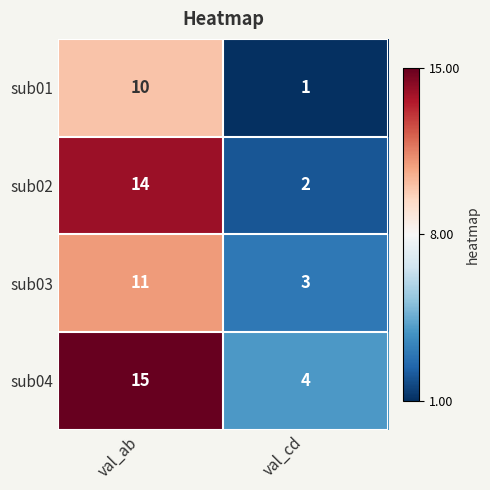

What is the total value across all series at val_cd?

10